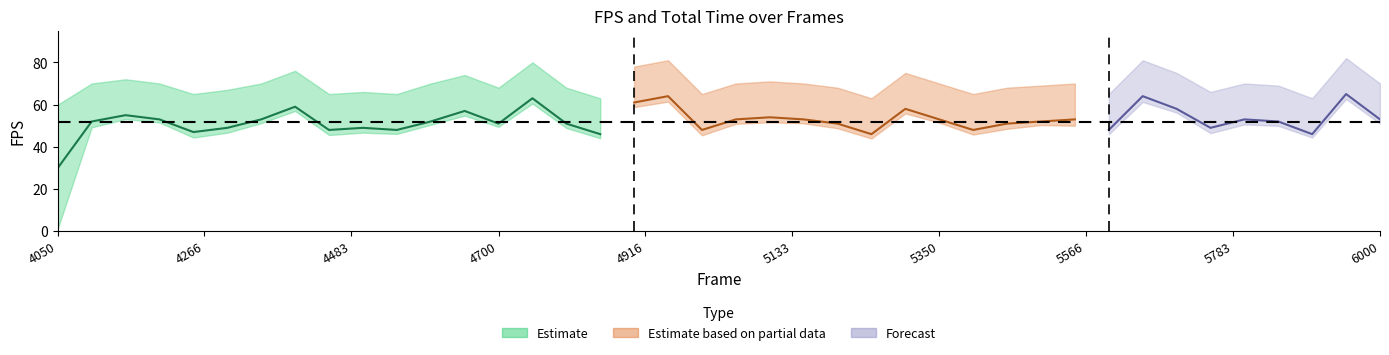

What is the sum of the fps_mid values at 16 and 38?

111.0